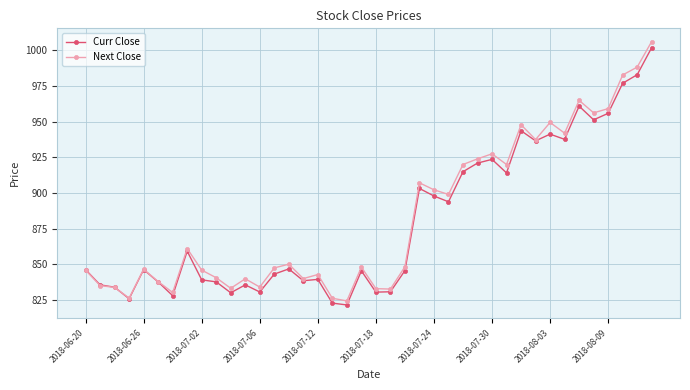

What is the minimum value for Curr Close?

821.5